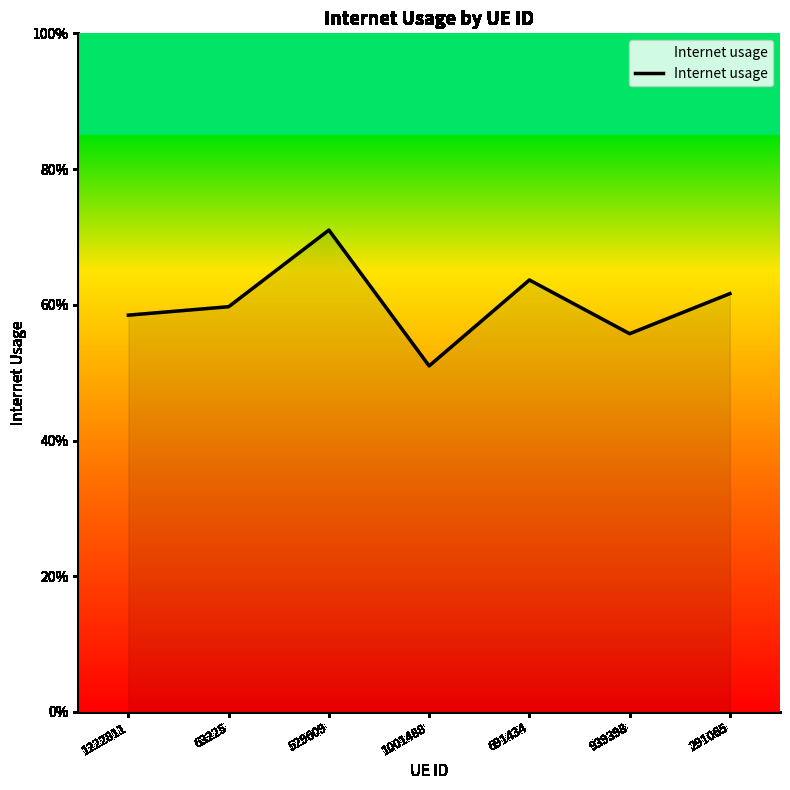

Does the chart have visible grid lines?

No